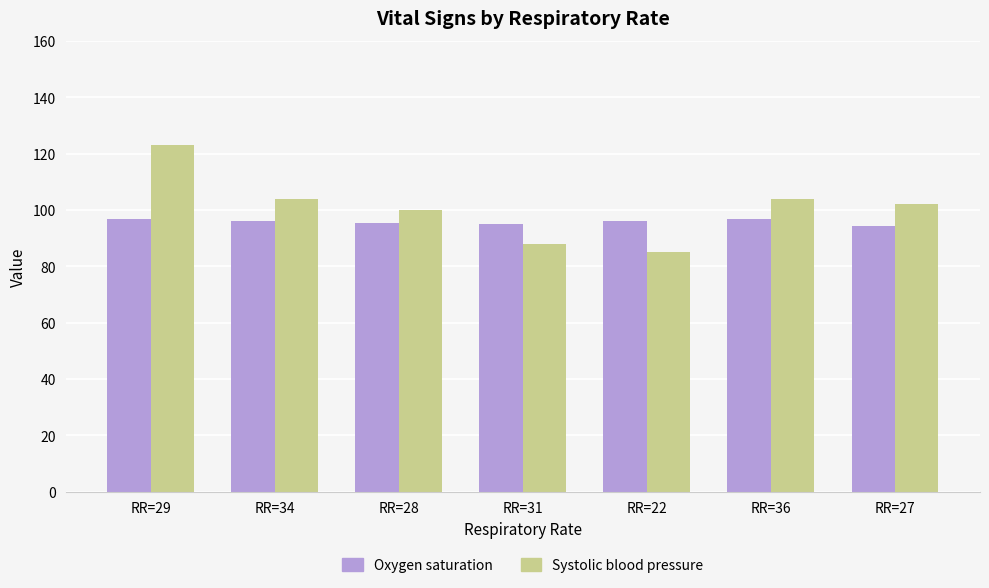

What is the approximate value of Systolic blood pressure at RR=28?

100.0